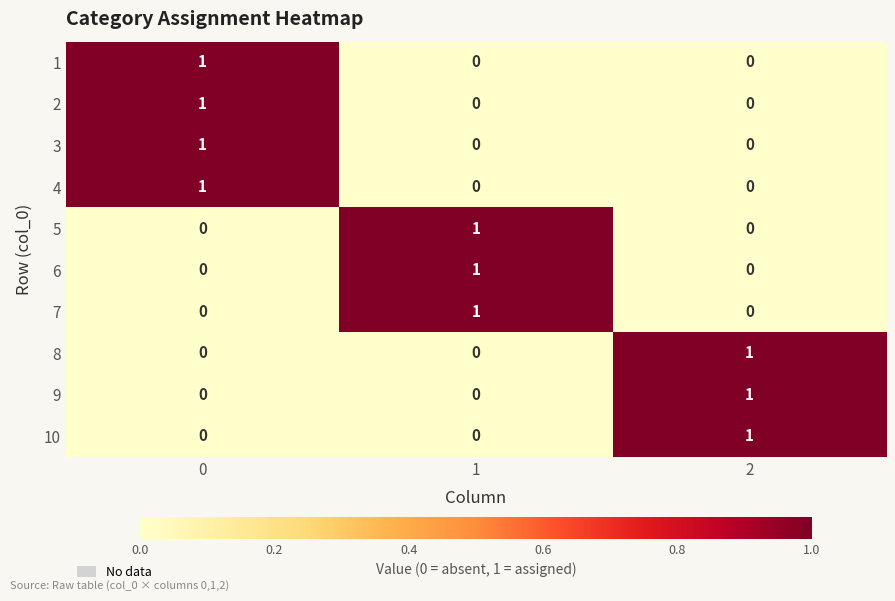

Count the 5 values in the range 0 to 1.

3